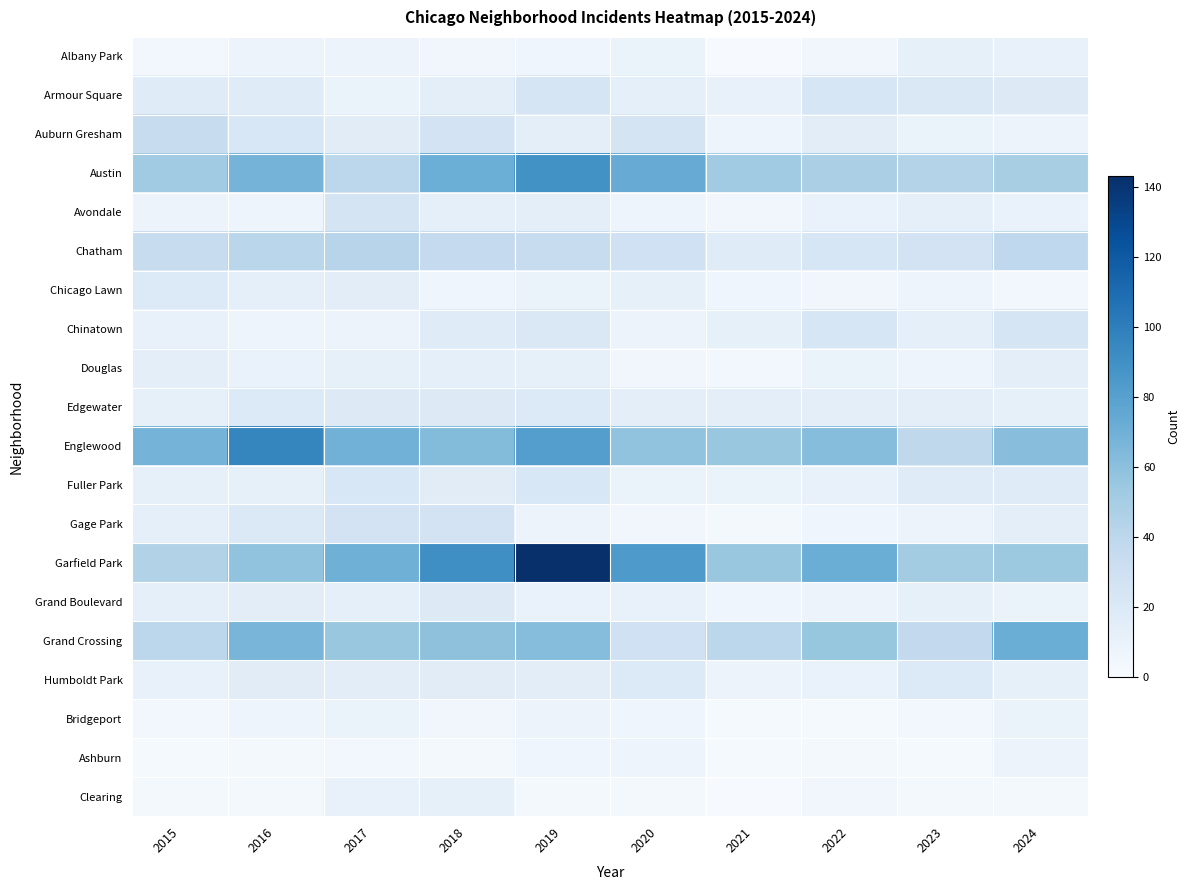

What is the minimum value shown in the chart?

1